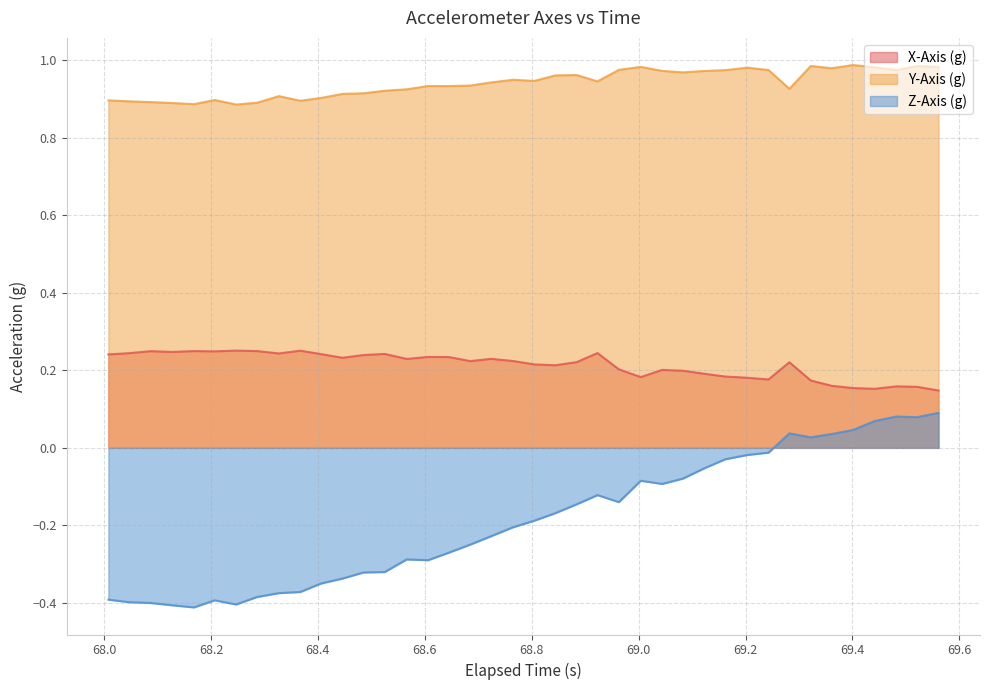

Which series has the largest total across all categories?

Y-Axis (g)